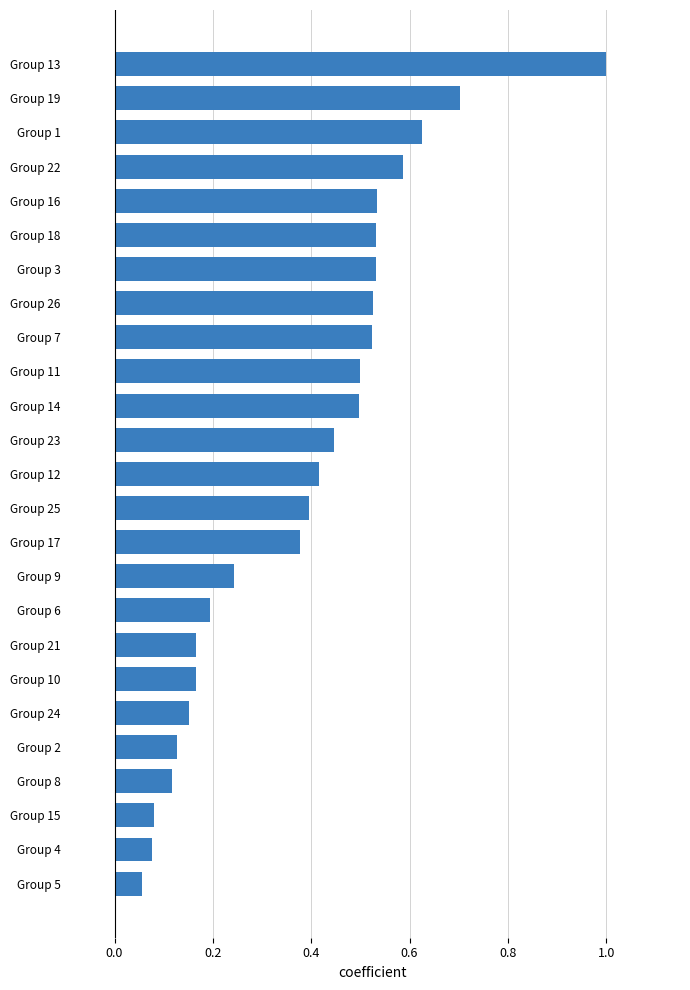

The value at Group 23 is 0.4. True or false?

True